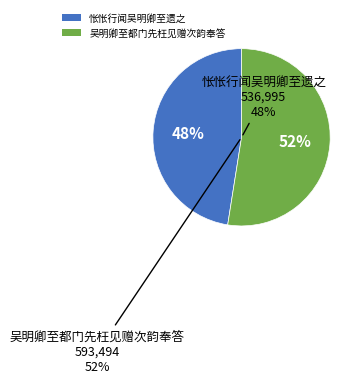

What percentage is NOT represented by 吴明卿至都门先枉见赠次韵奉答?

47.5%